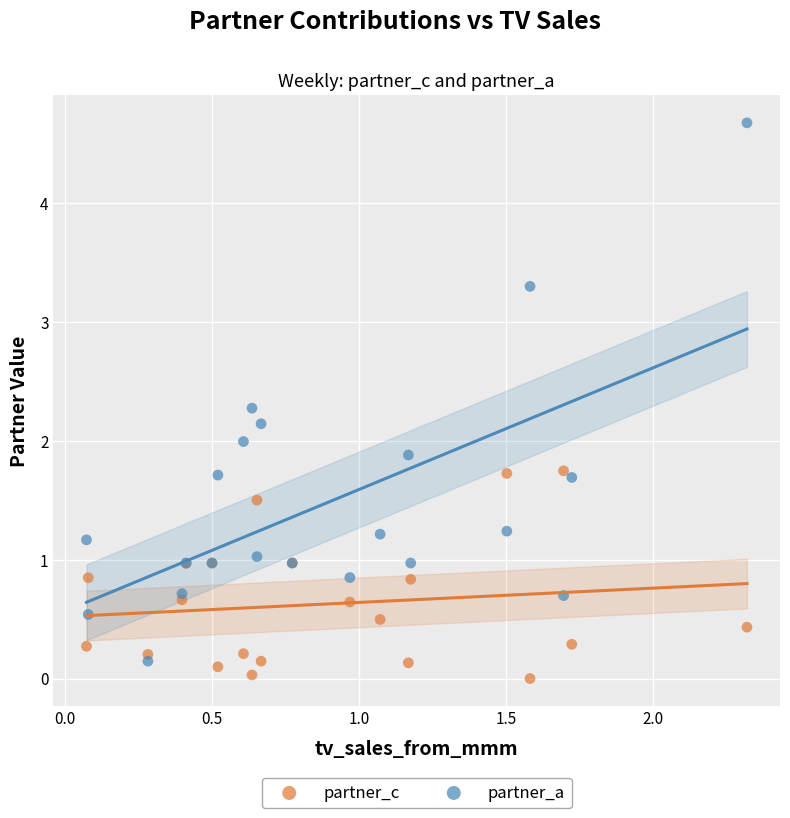

What is the X range (max minus min) for the scatter plot?

2.2